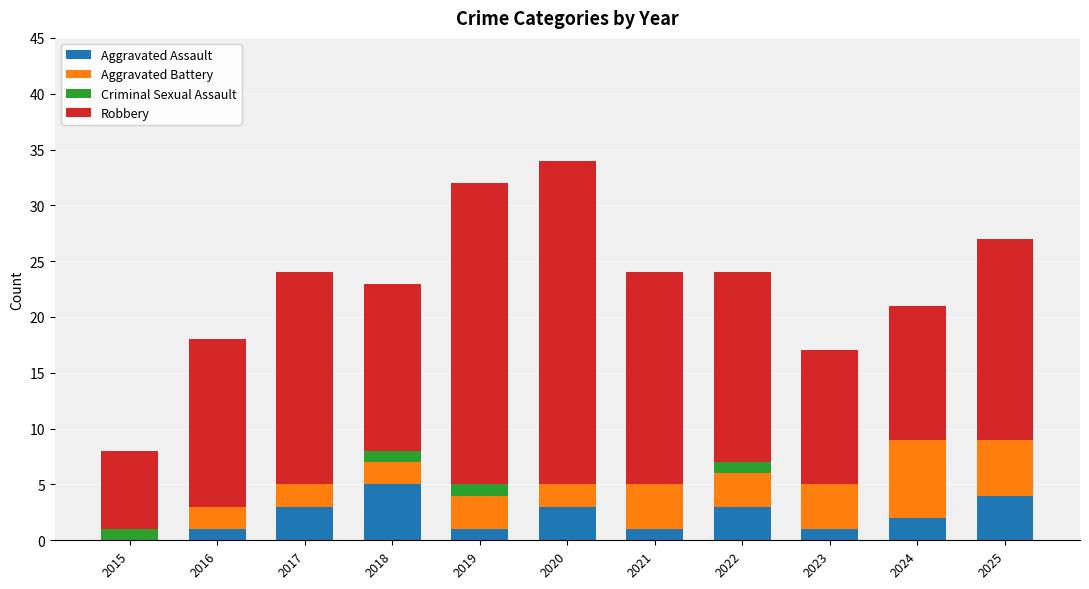

What is the sum of the Aggravated Assault values at 2022 and 2015?

3